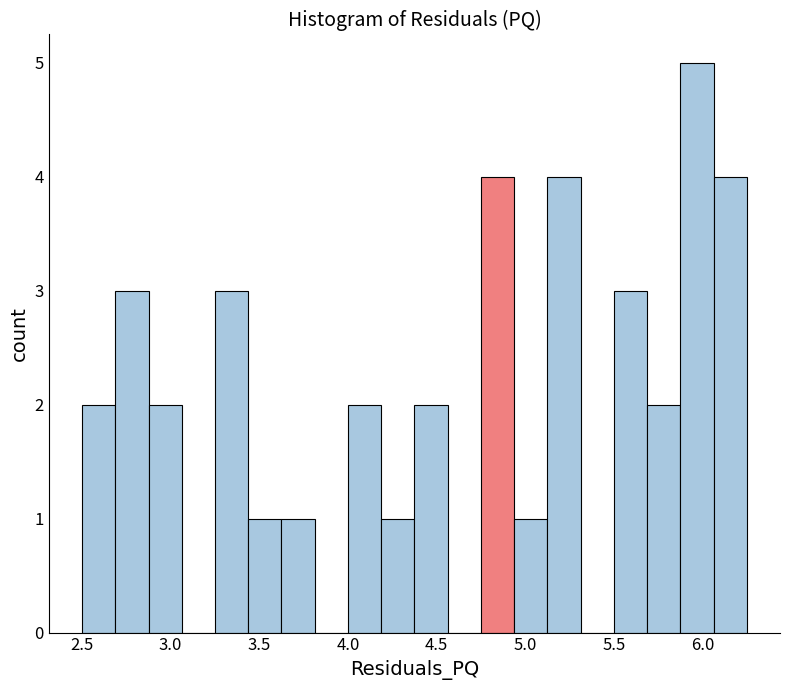

Read against the x-axis, roughly where is the centre of the tallest bar?

5.95